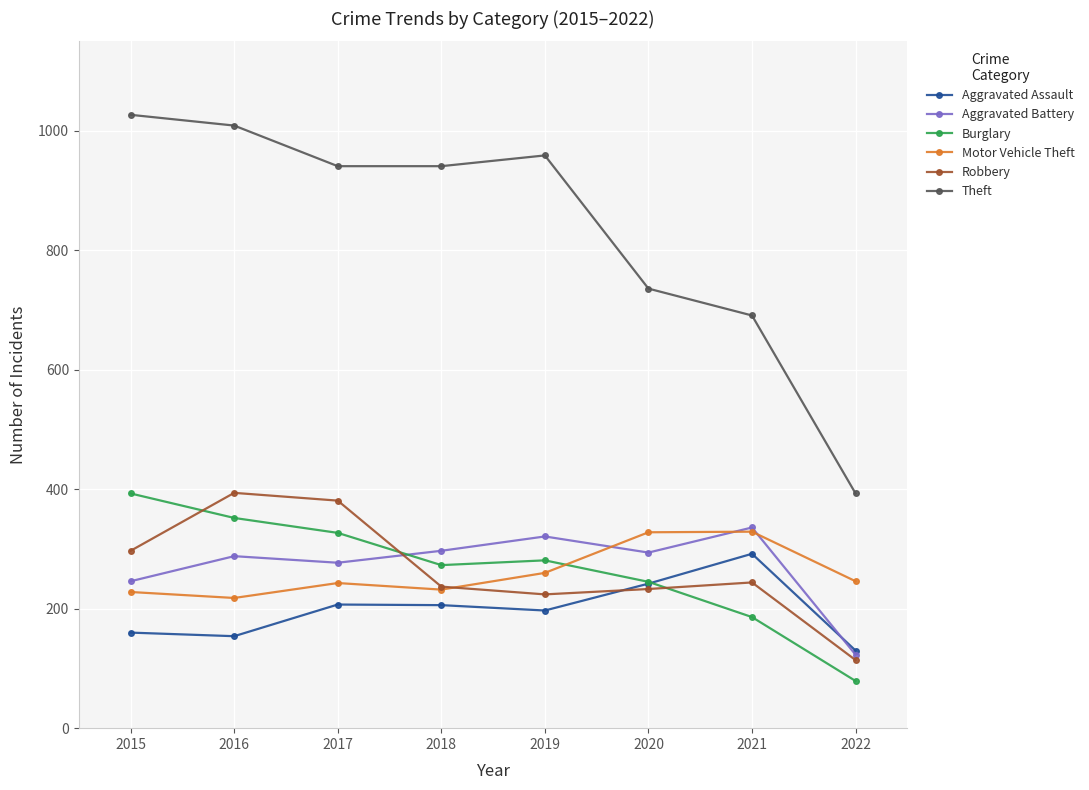

What is the smallest value displayed?

79